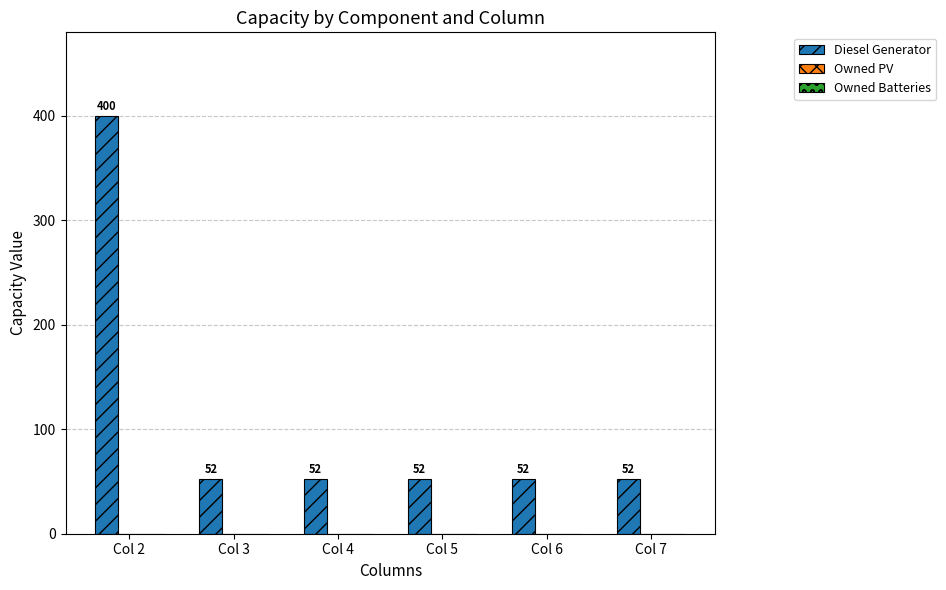

How many bars are there in total?

6